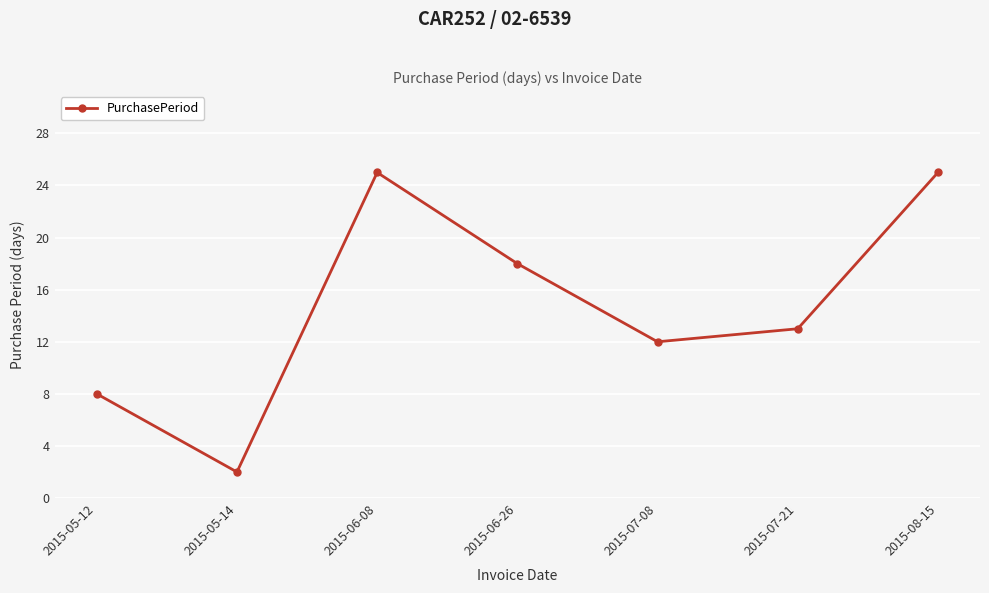

What is the value of the 3rd point from the left?

25